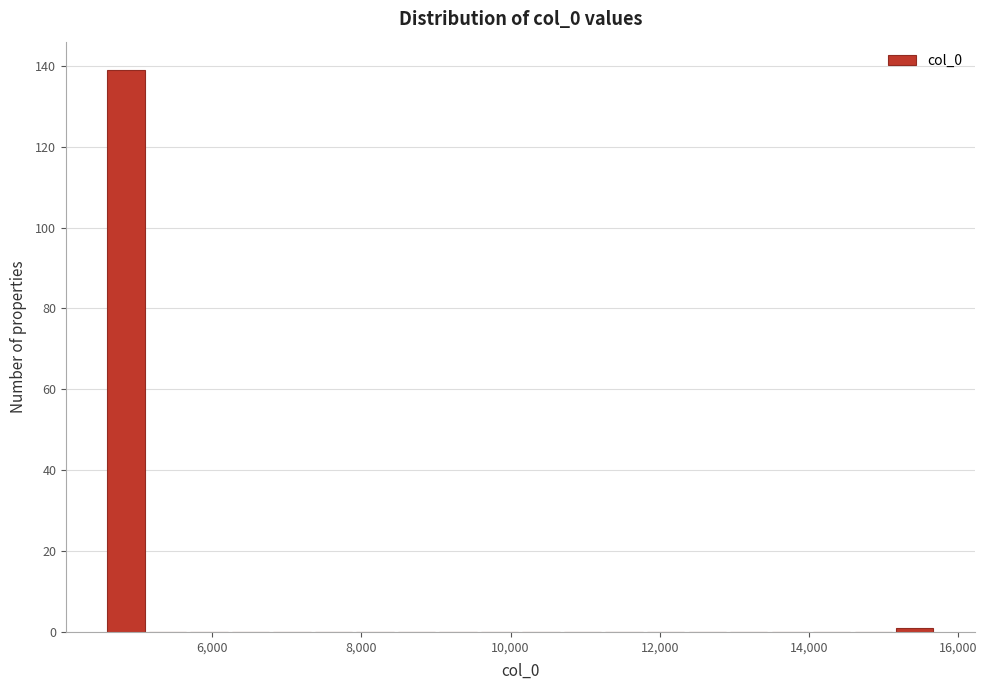

Read against the x-axis, roughly where is the centre of the tallest bar?

4800